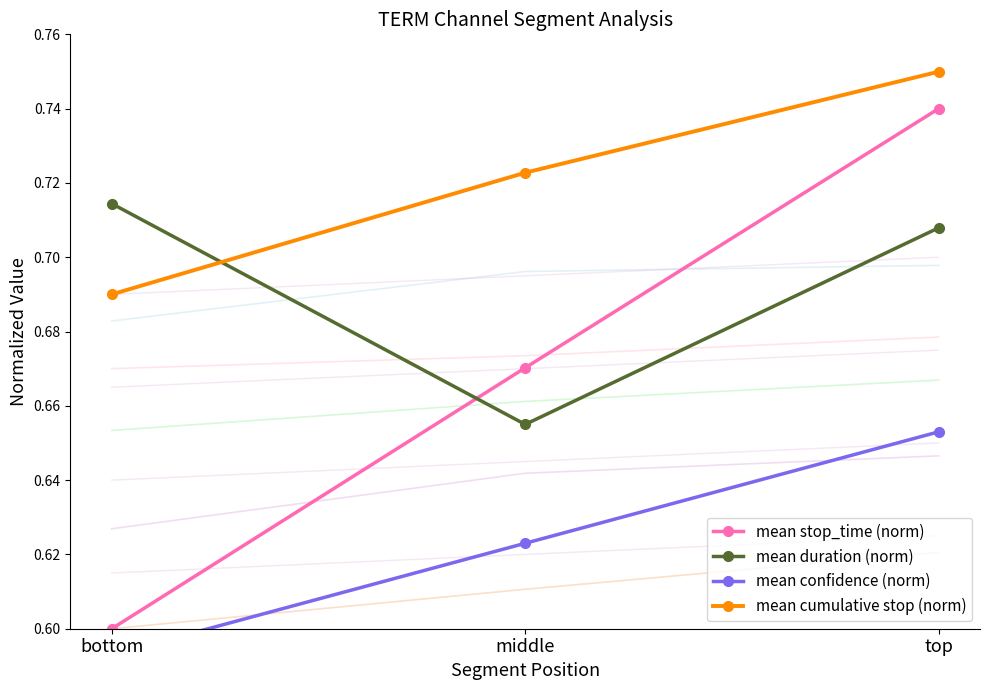

How many mean stop_time (norm) values are between 0 and 1?

3